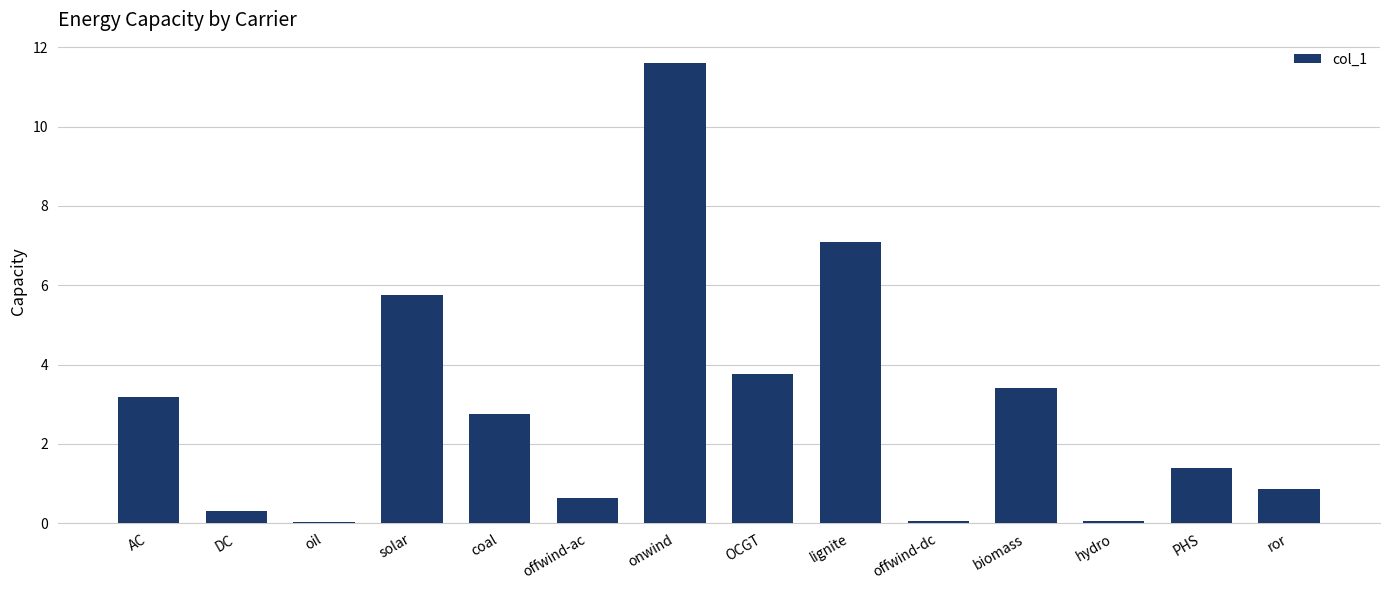

The chart shows a value of 0.9 at ror. True or false?

True